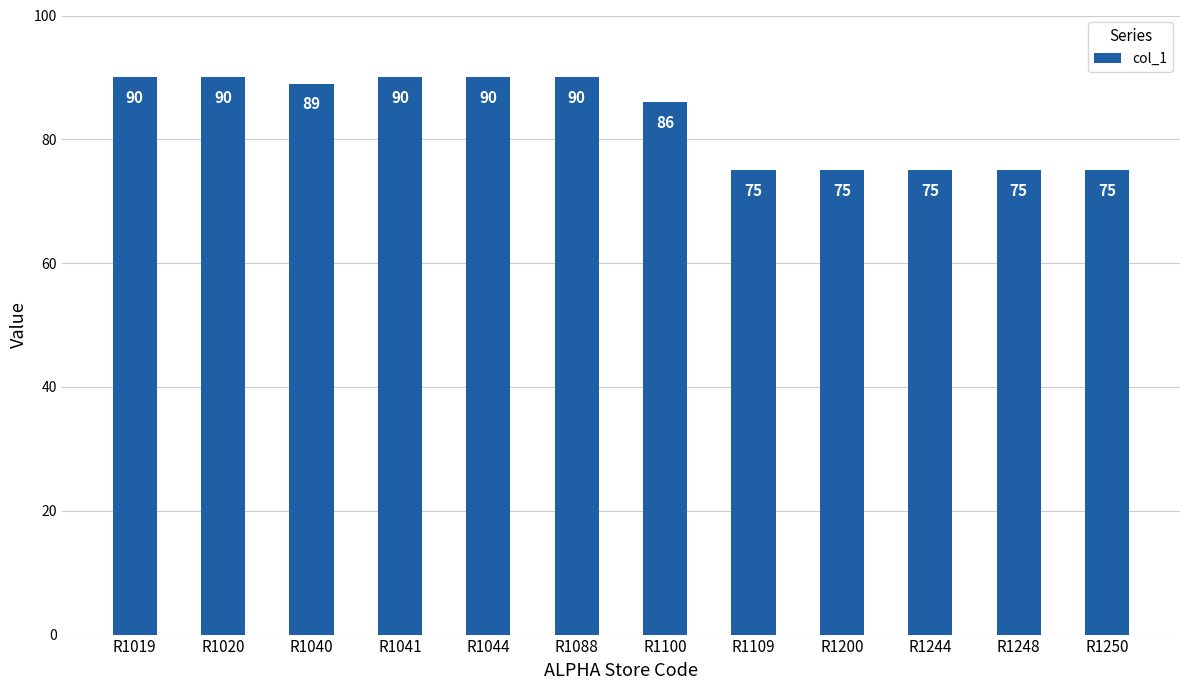

The chart shows a value of 75 at R1250. True or false?

True